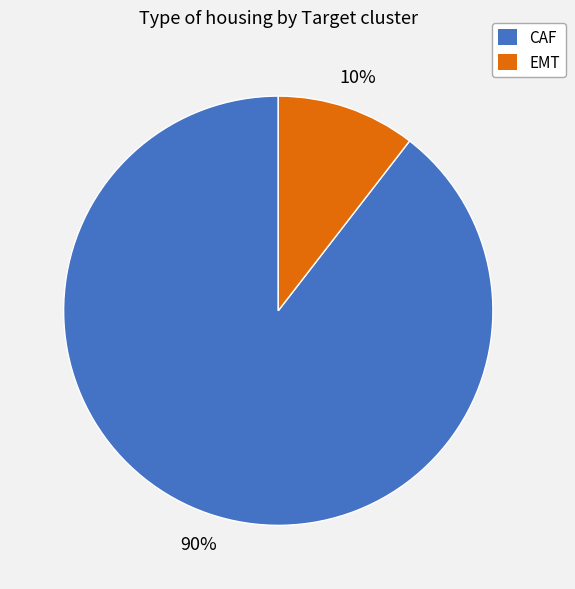

To the nearest percent, what is the combined percentage of CAF and EMT?

100%